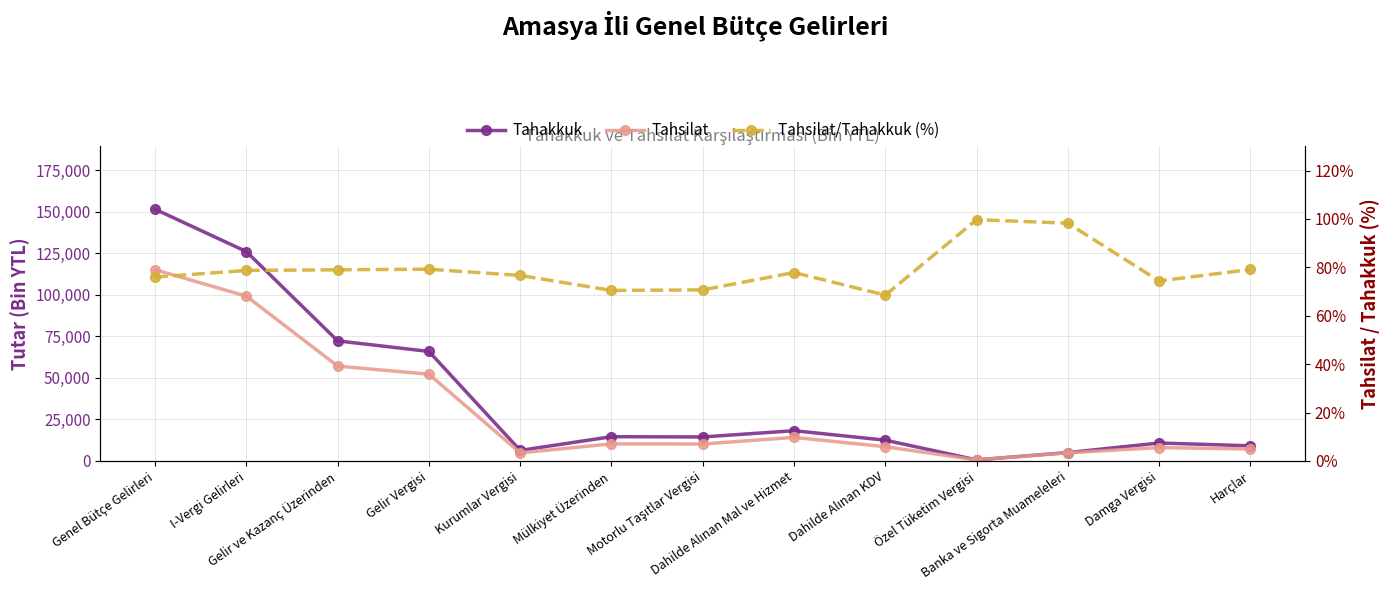

What is the smallest value displayed?

68.5